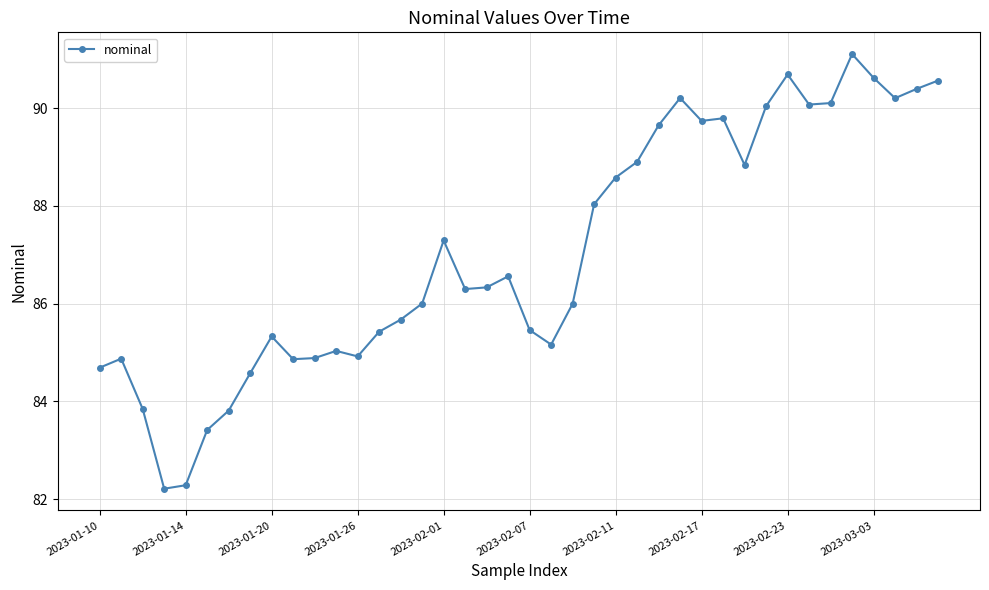

How many distinct data groups are displayed?

1